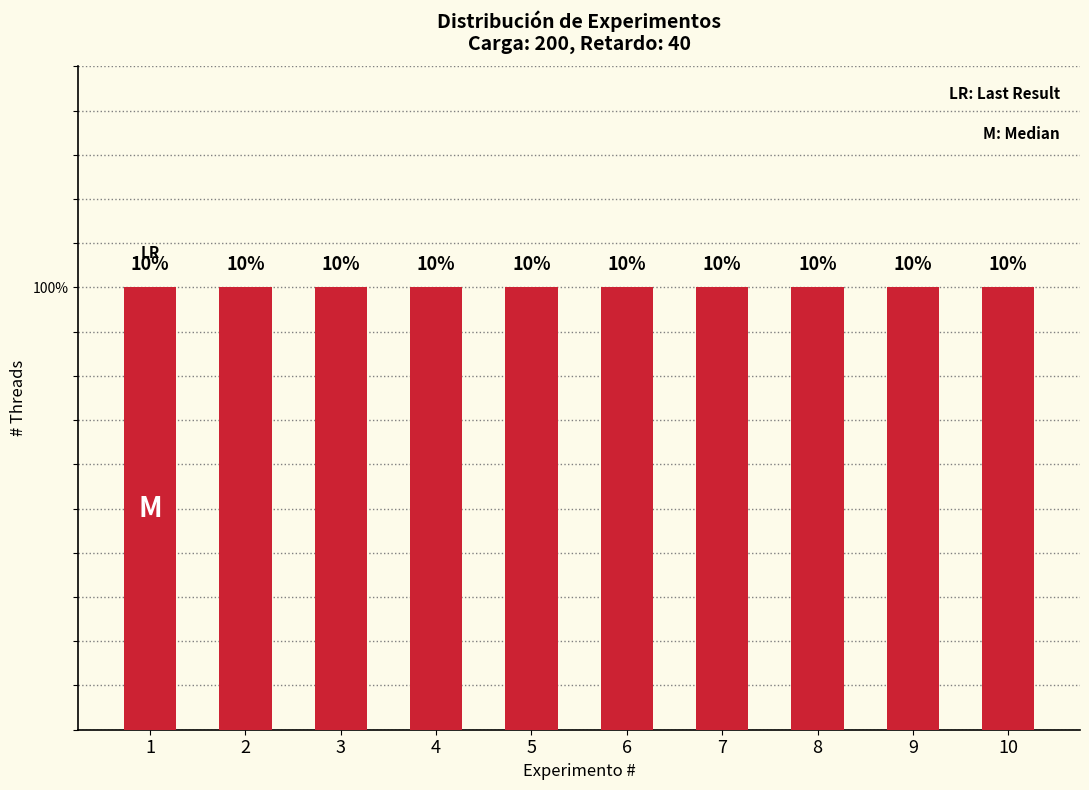

Rank the categories by value from highest to lowest.

10, 9, 8, 7, 6, 5, 4, 3, 2, 1